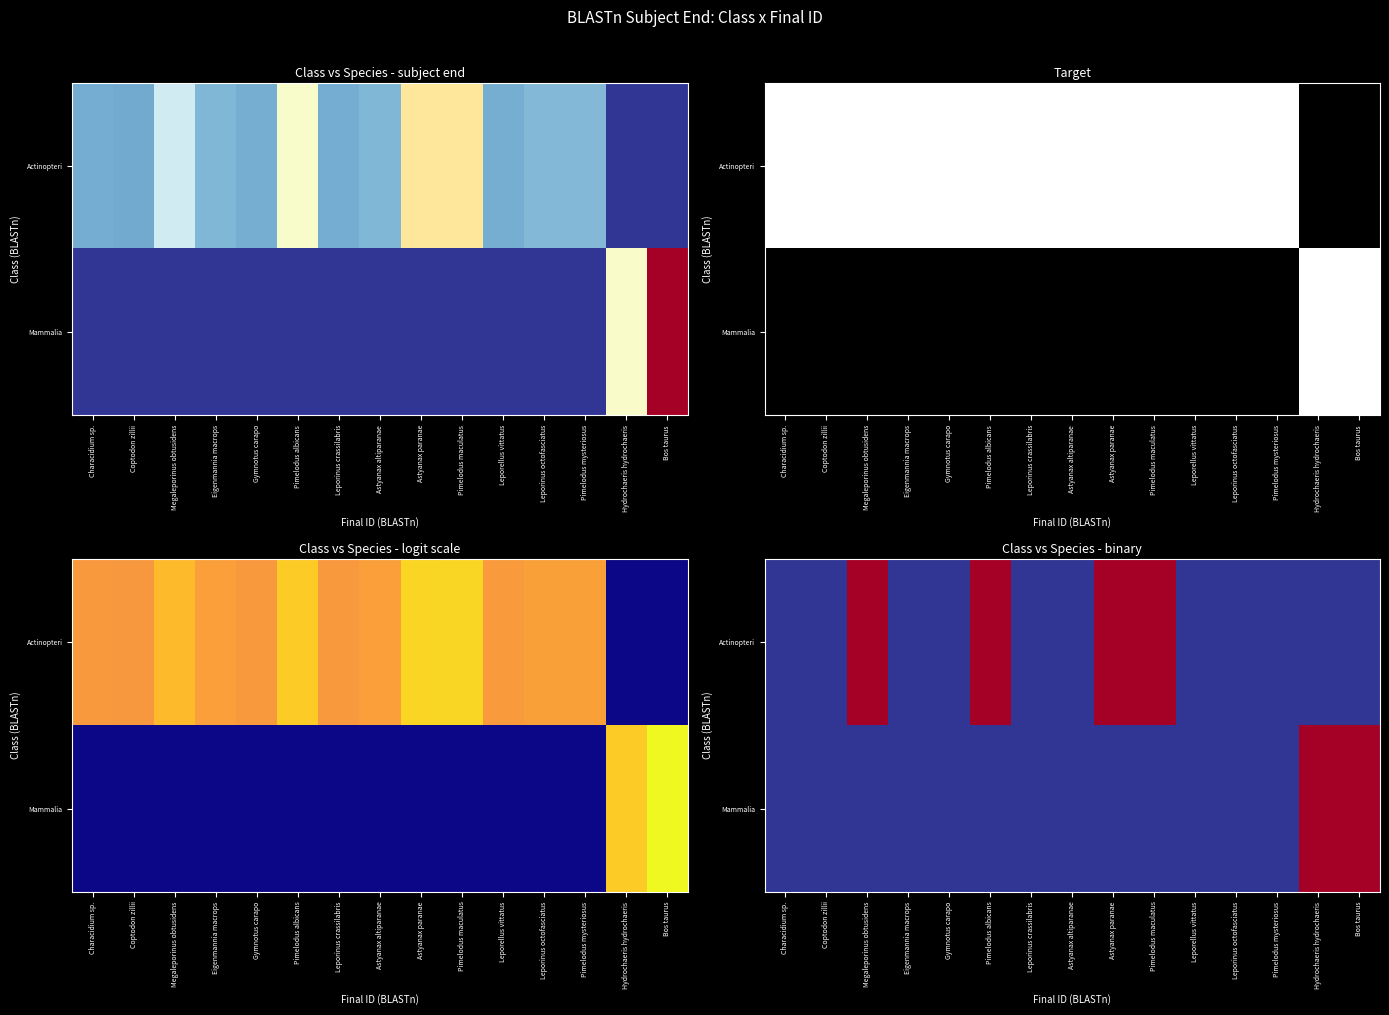

The value of Mammalia at Pimelodus mysteriosus is 0. True or false?

True